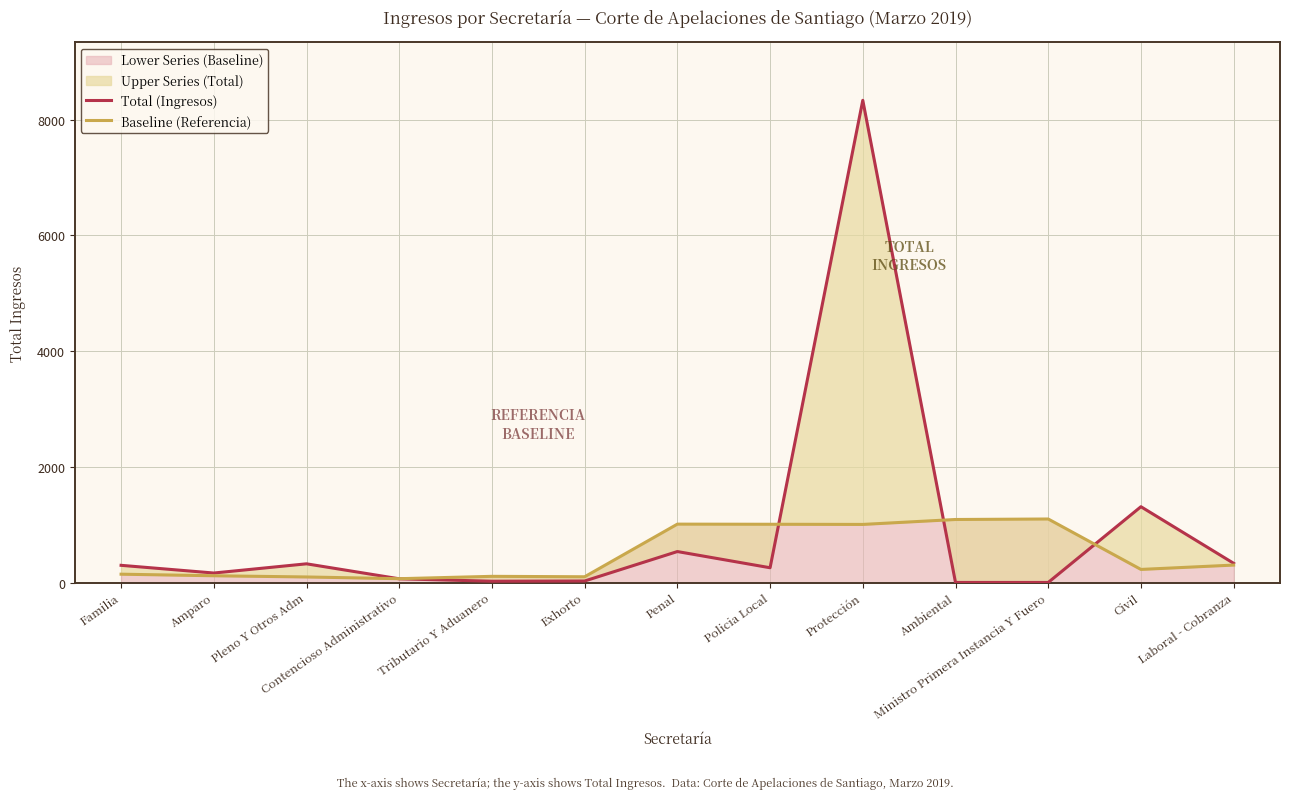

True or false: Total (Ingresos) has more than 1 interior local peaks.

True